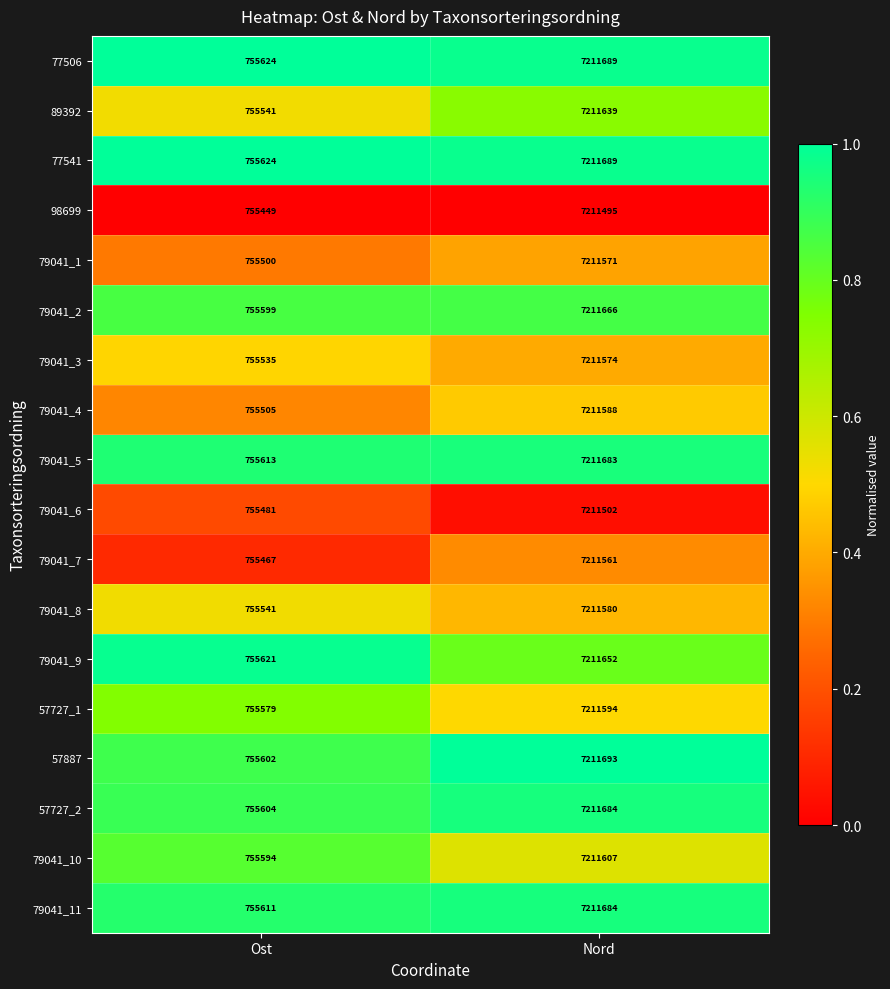

Is the value of 79041_11 at Nord greater than the value of 77506 at Nord?

No